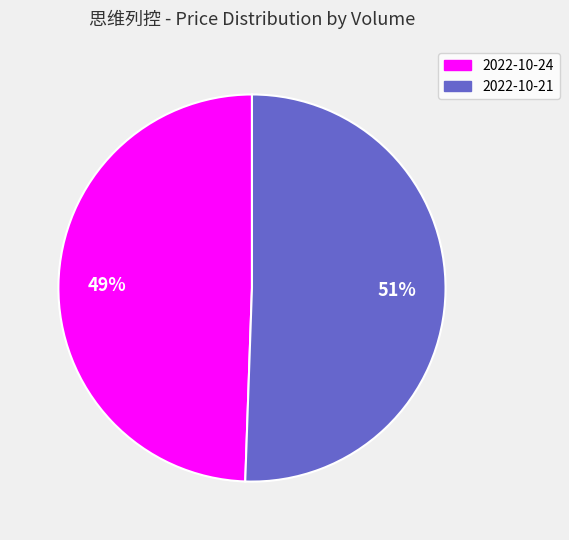

Is it true that 2022-10-24 is 49% of the pie?

True